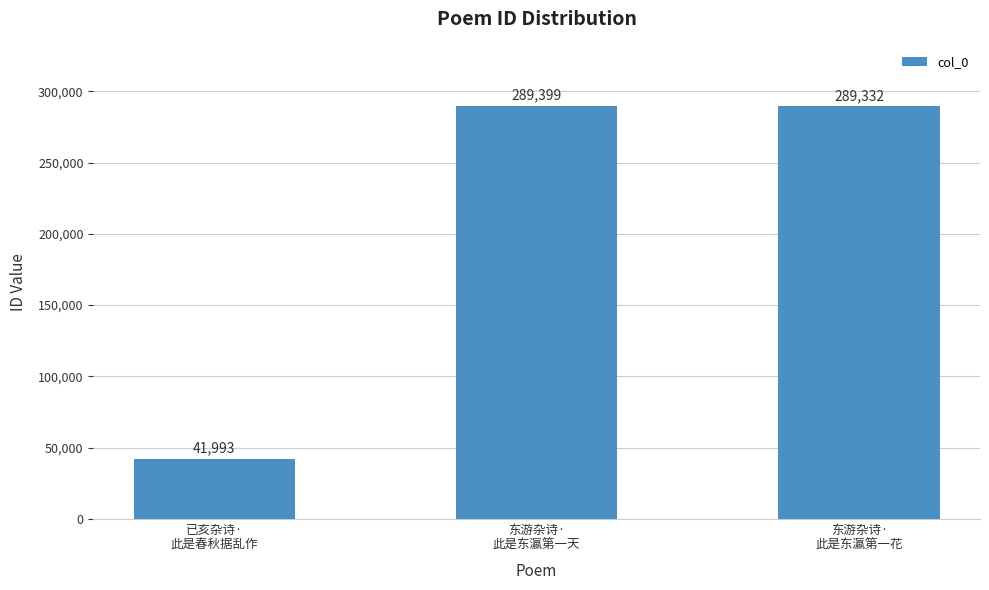

At which label does the data first exceed 289332?

东游杂诗·
此是东瀛第一天